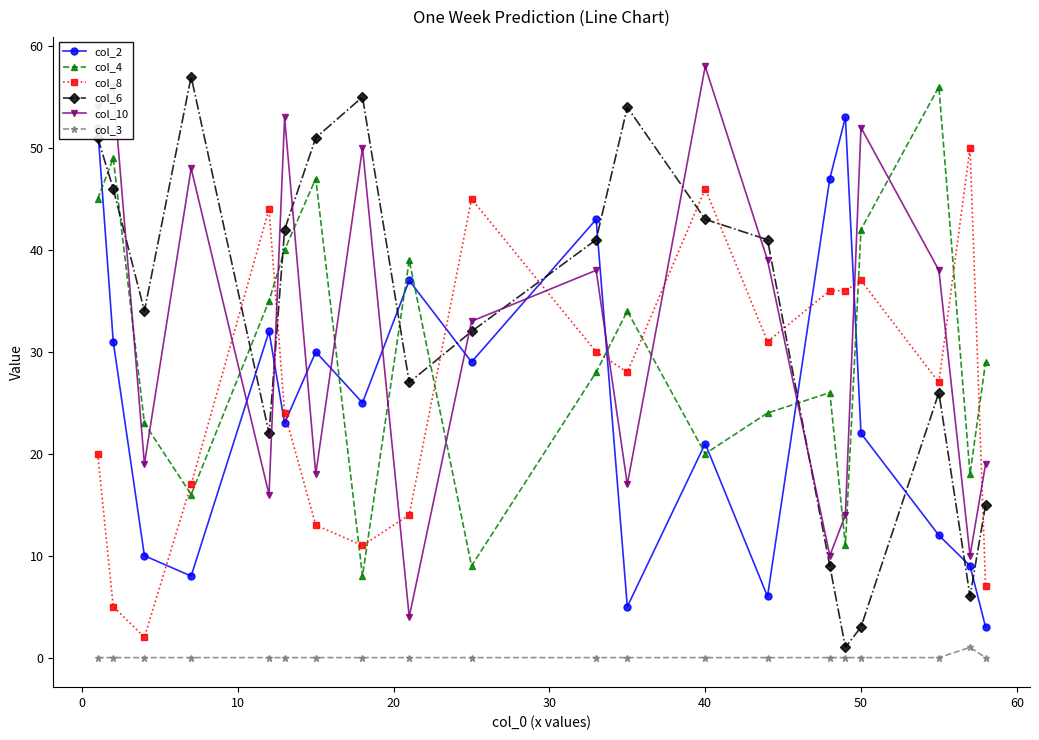

After their last crossing, which series has the higher values: col_8 or col_6?

col_6